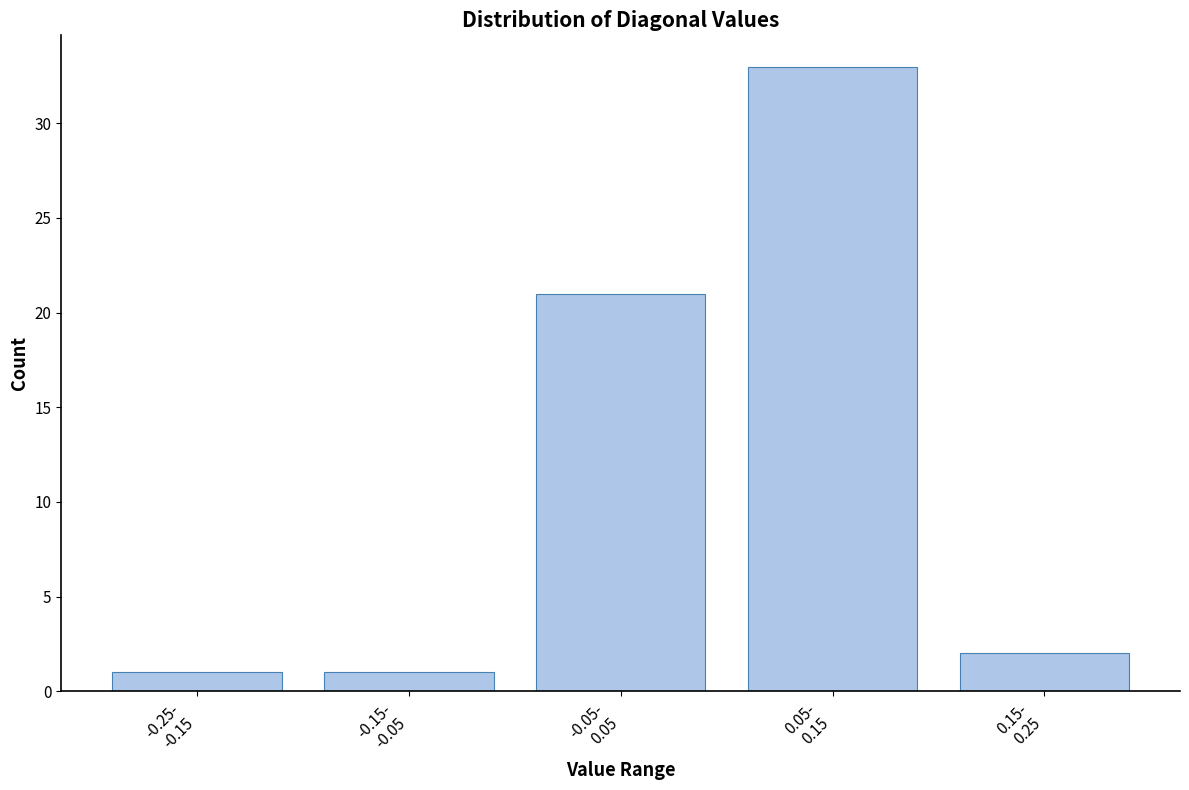

Reading right to left, extract all data points from this chart.

2	33	21	1	1